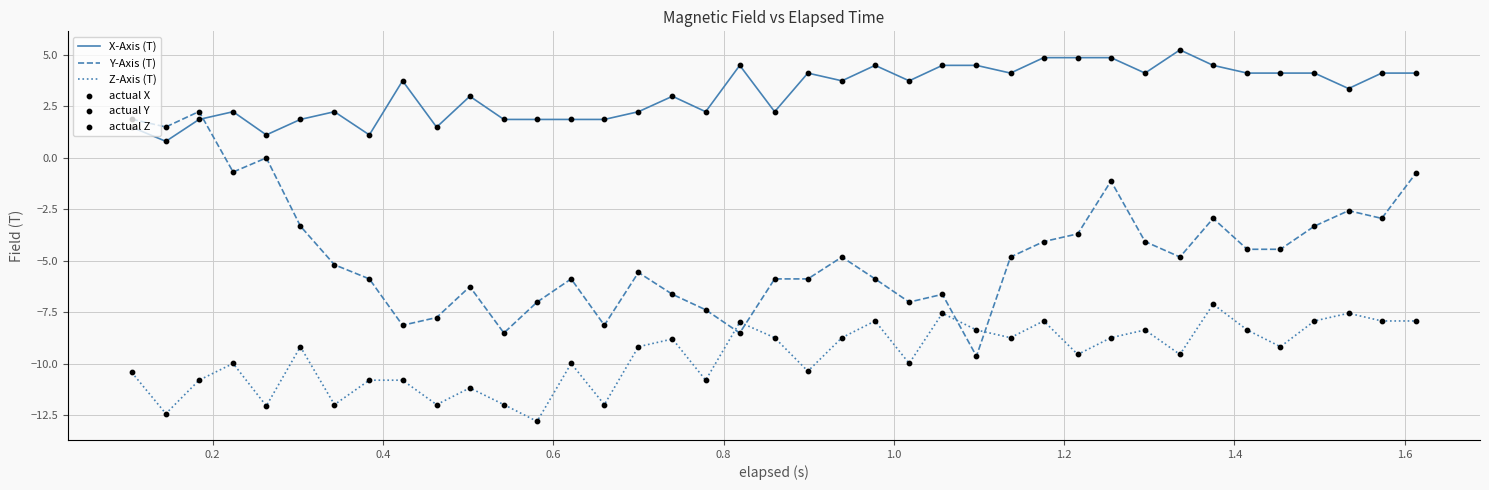

Which series has the largest total across all categories?

X-Axis (T)